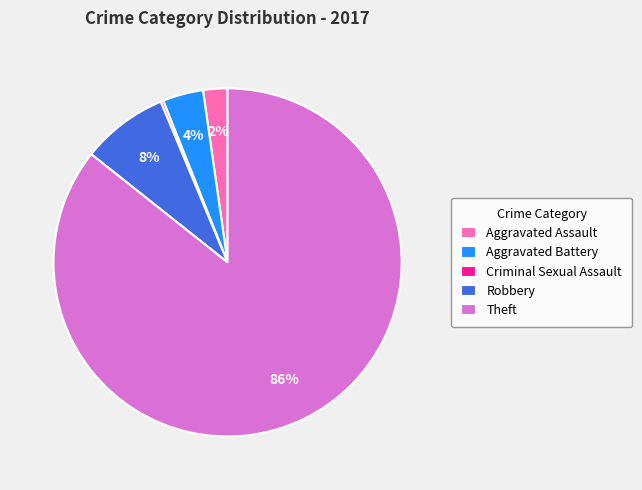

Do Aggravated Battery and Robbery together represent more than half of the pie?

No